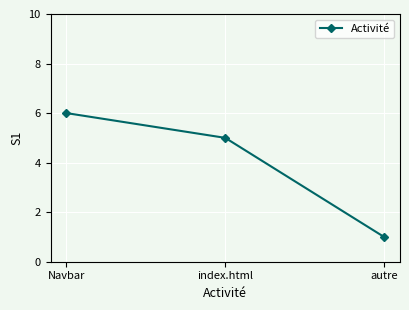

Does the chart display data point markers on the line(s)?

Yes